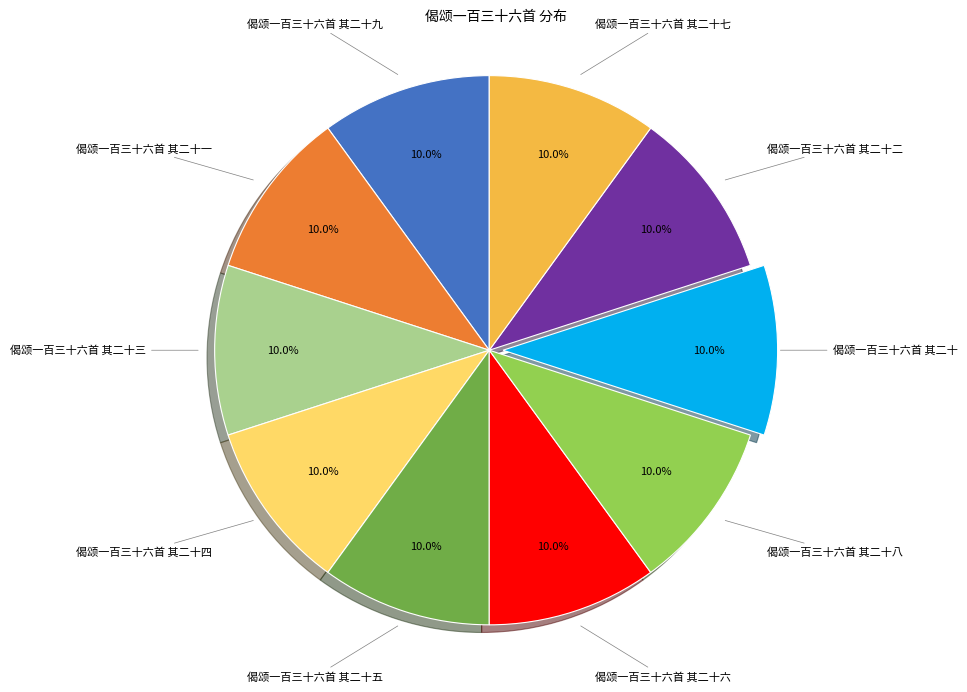

Is there any slice that represents more than half of the pie?

No